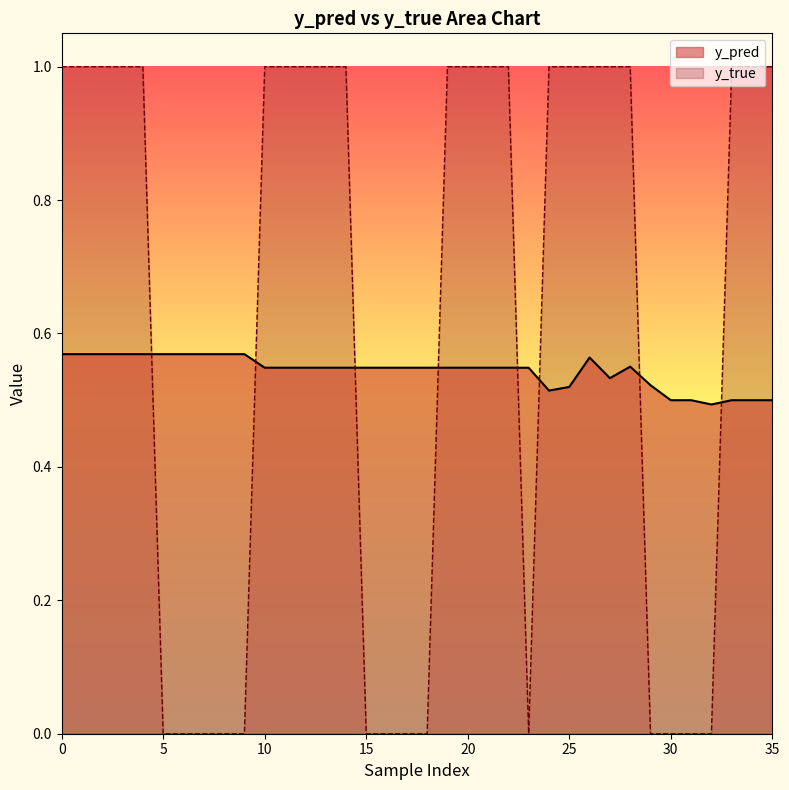

Which series has the largest range (max minus min)?

y_true